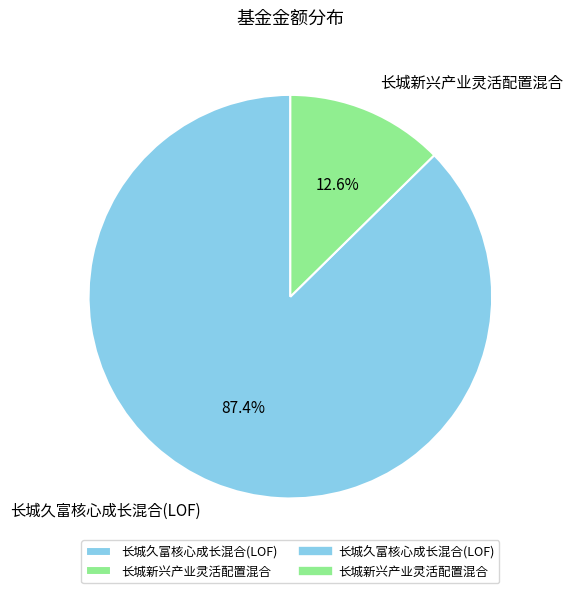

What is the largest slice in the pie chart?

长城久富核心成长混合(LOF)